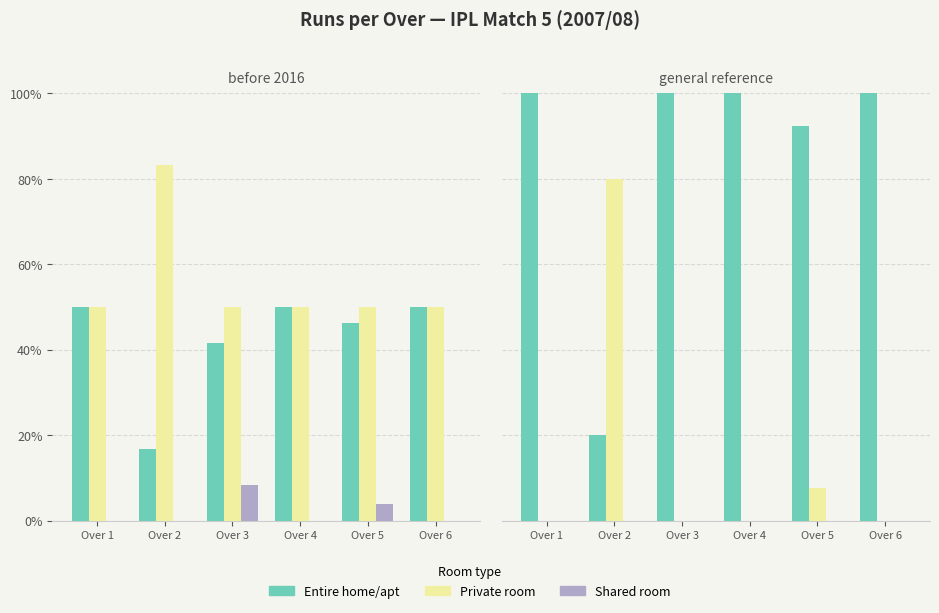

How many data points does each series have?

6